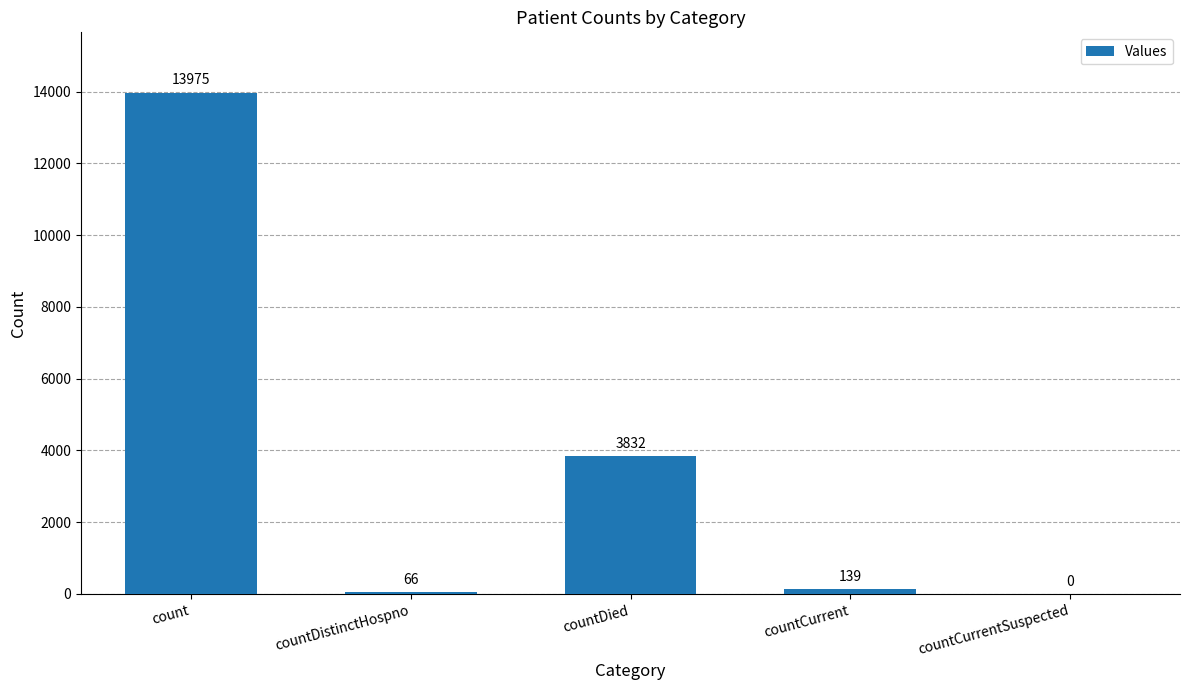

Which category has the highest value across all series?

count